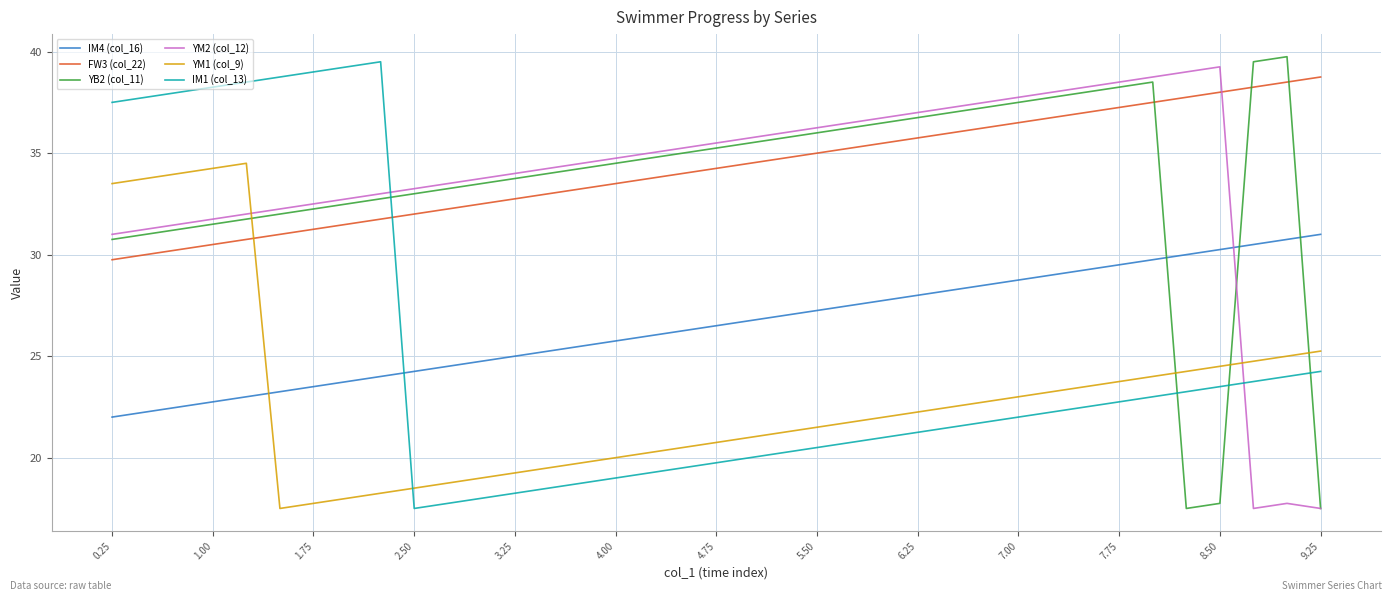

What is the minimum value shown in the chart?

17.5